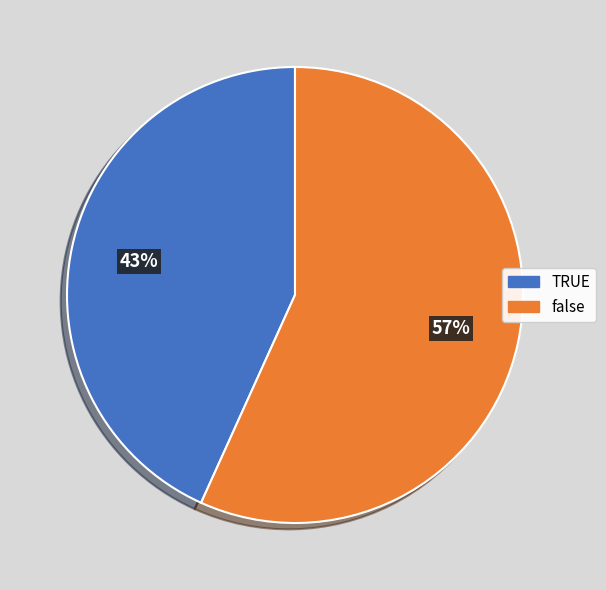

Count the number of slices in the pie.

2